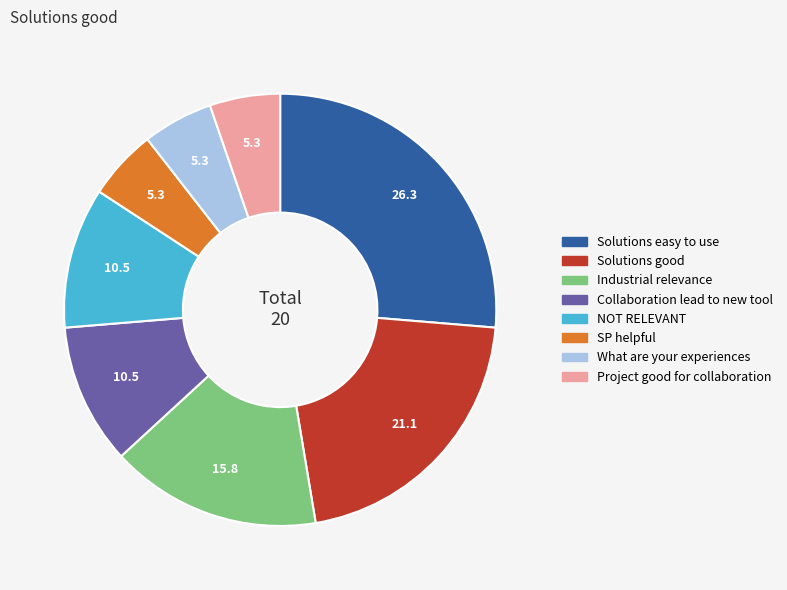

The NOT RELEVANT slice represents 11% of the pie. True or false?

True